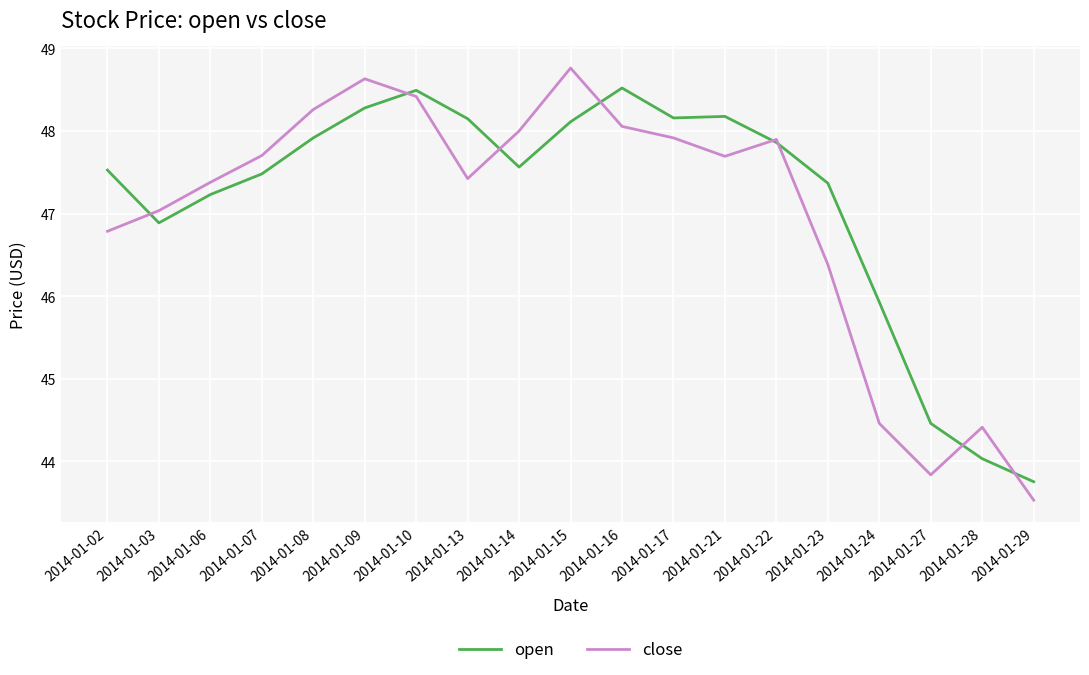

Which category has the lowest value in the open series?

2014-01-29